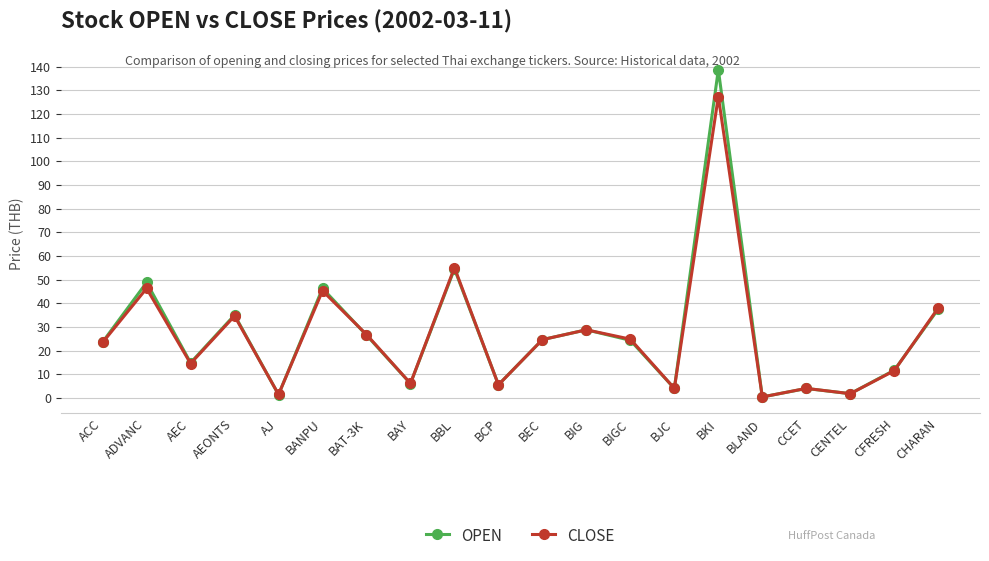

What is the total value across all series at CCET?

8.0